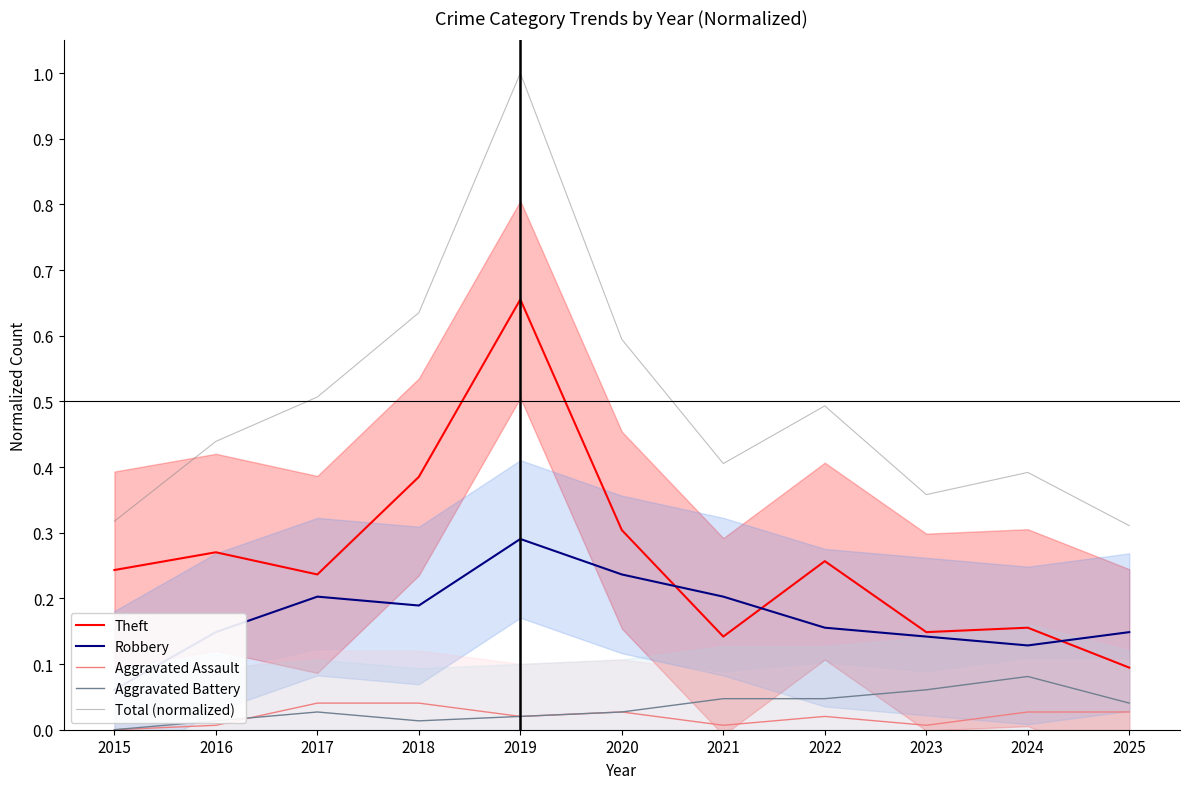

Which series has the largest range (max minus min)?

Total (normalized)